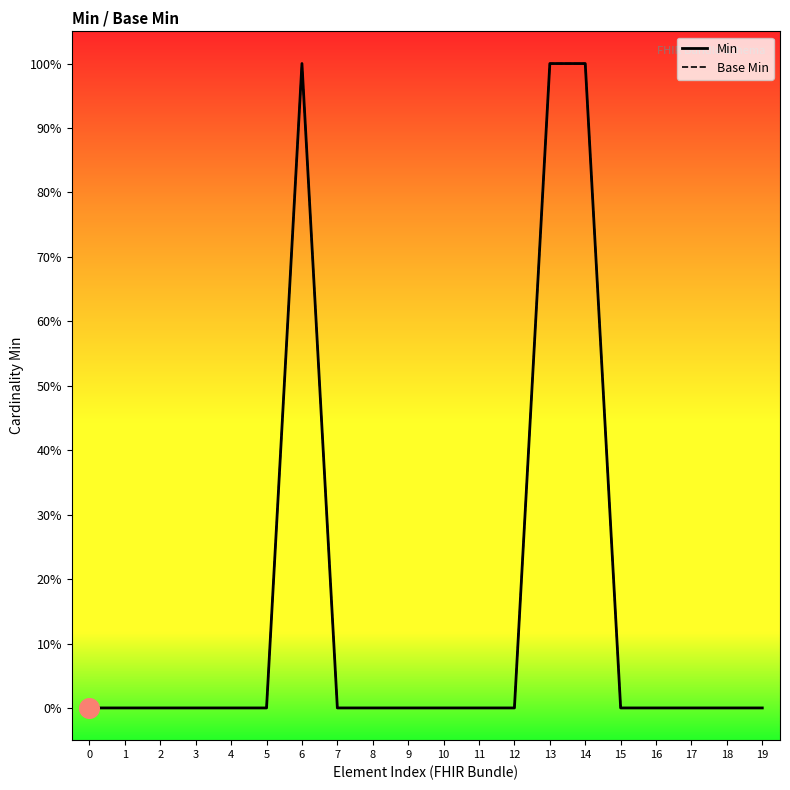

At how many categories does at least one series exceed 0?

3